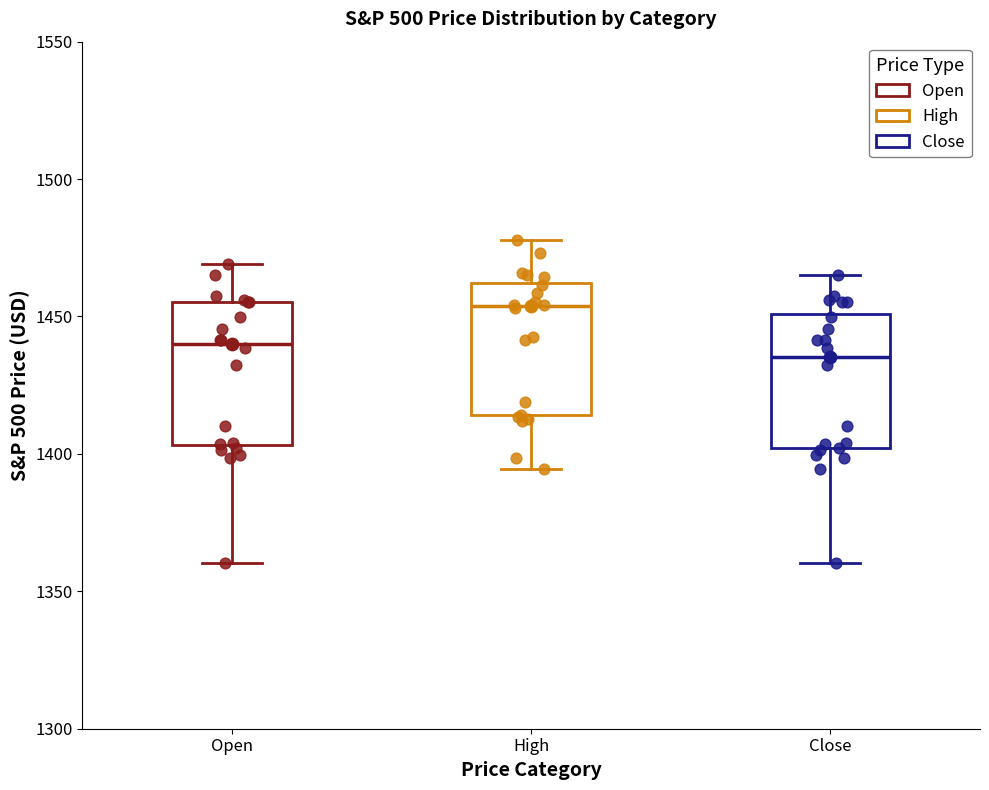

Where does the upper whisker of the box for High end on the y-axis? The values are not printed on the chart, so give them approximately, as read against the axis.

1480